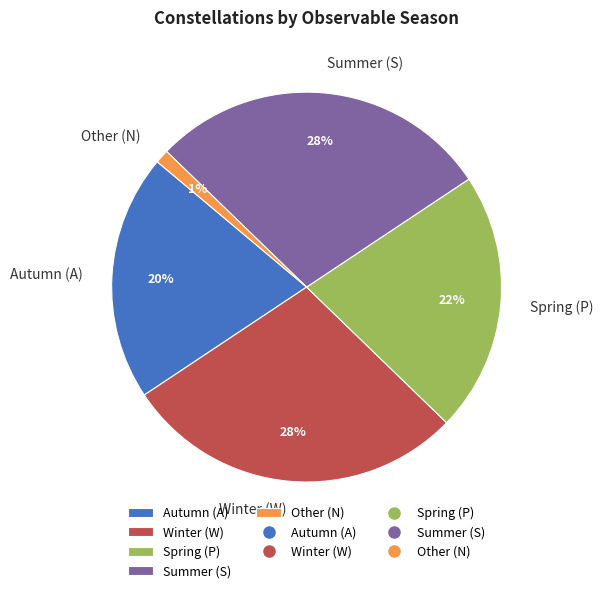

Is there any slice that represents more than half of the pie?

No